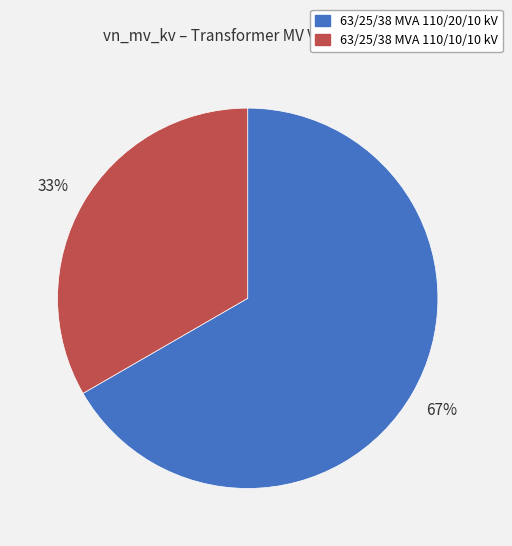

Which category has the smallest portion of the pie?

63/25/38 MVA 110/10/10 kV